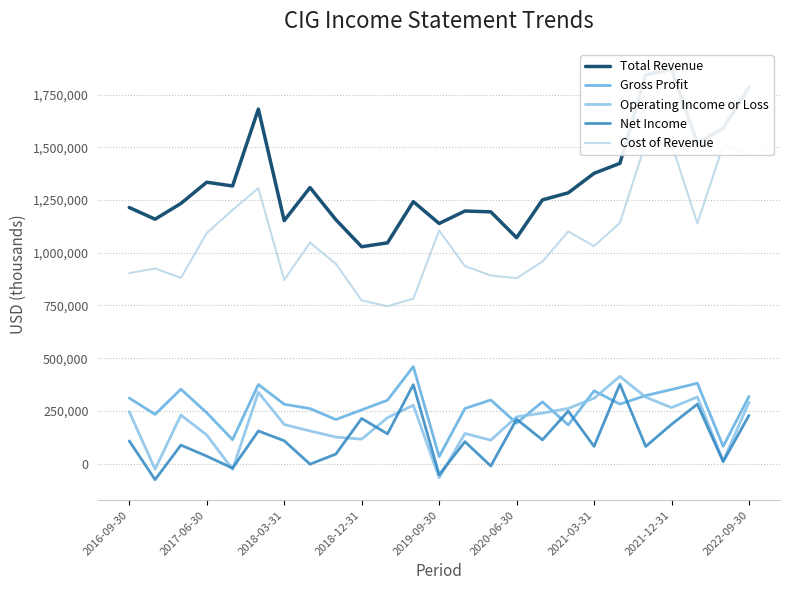

What is the highest value of the Gross Profit series?

460200